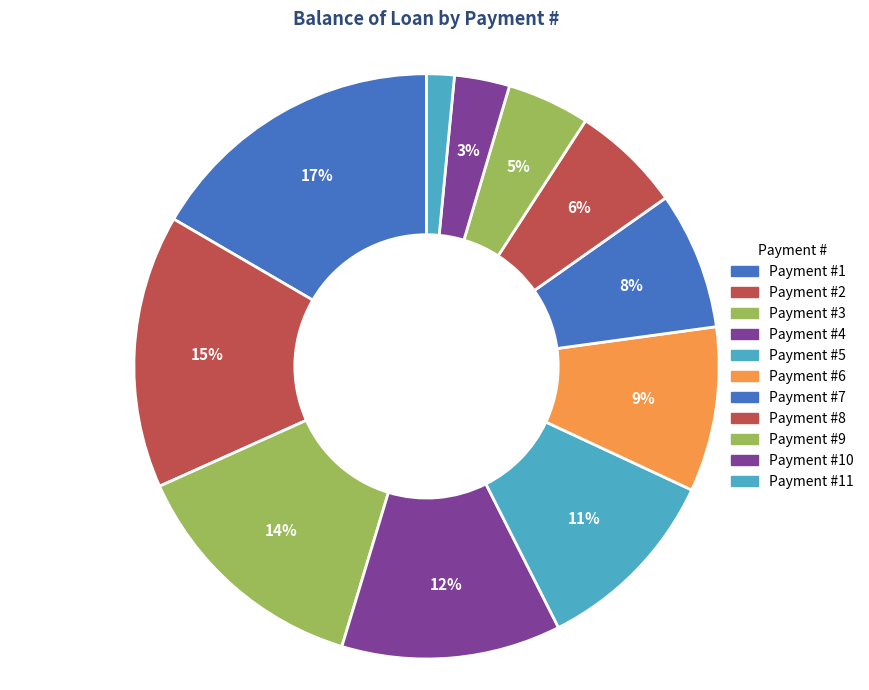

How many segments does this pie chart have?

11